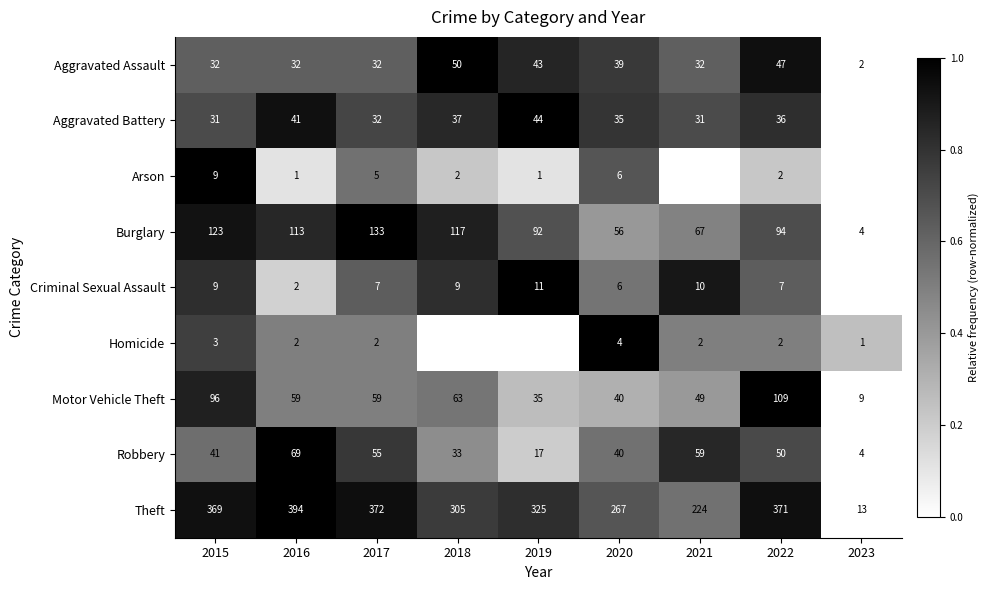

Is the value of Homicide at 2016 greater than the value of Arson at 2017?

No